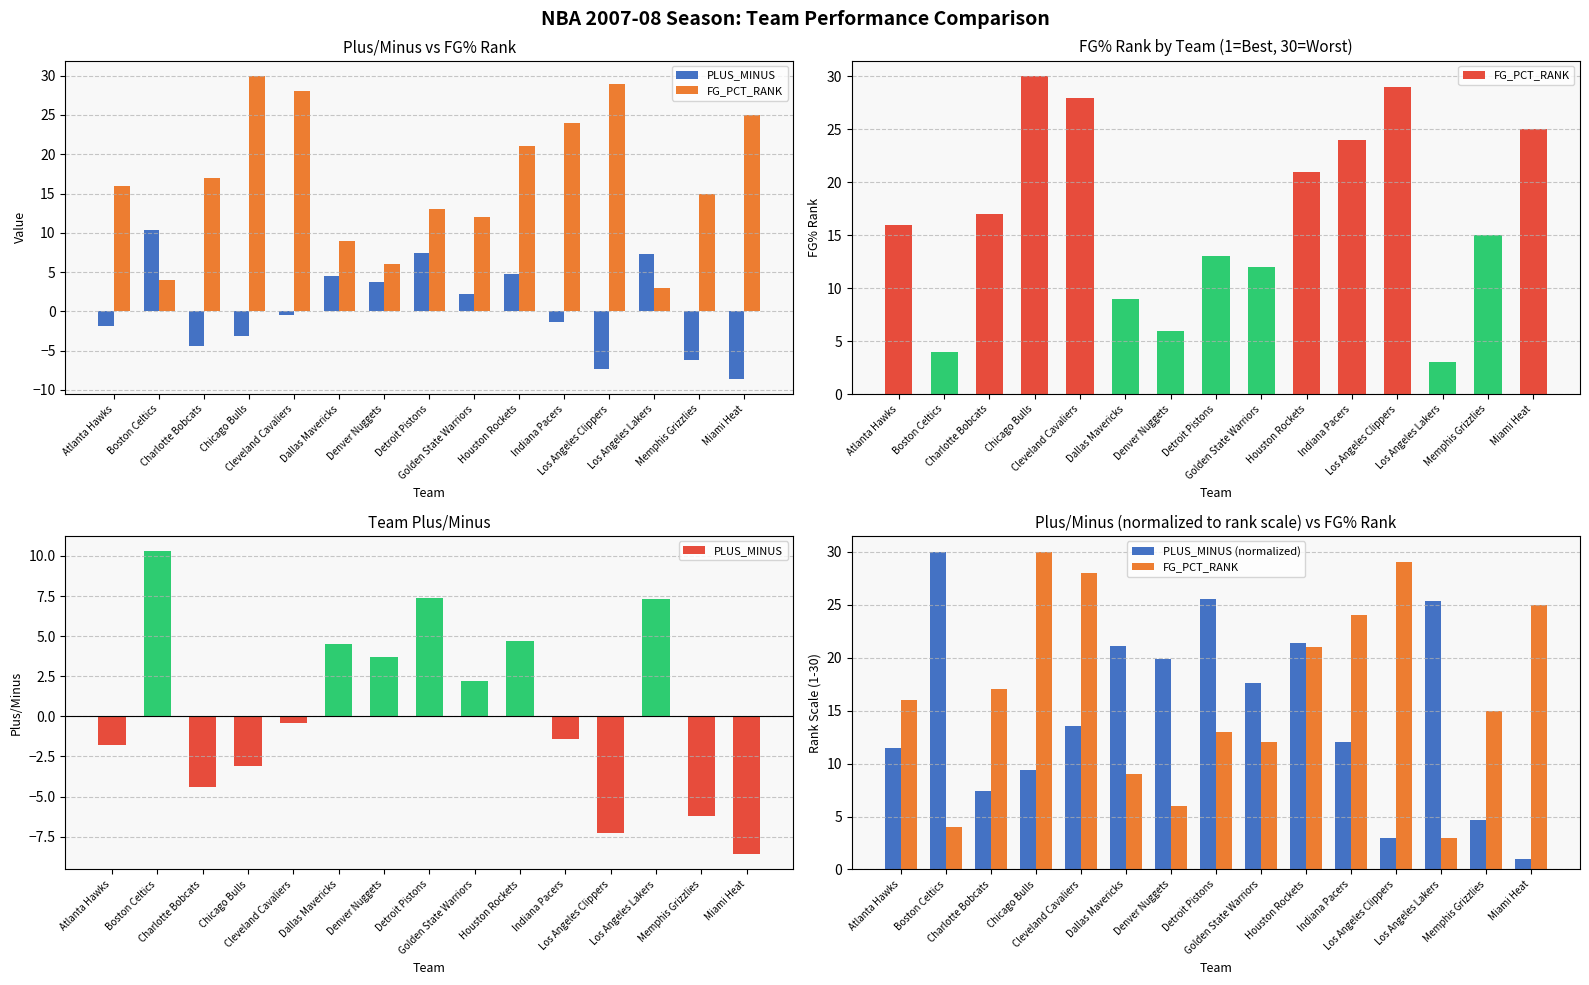

What is the label of the 5th bar from the right?

Indiana Pacers